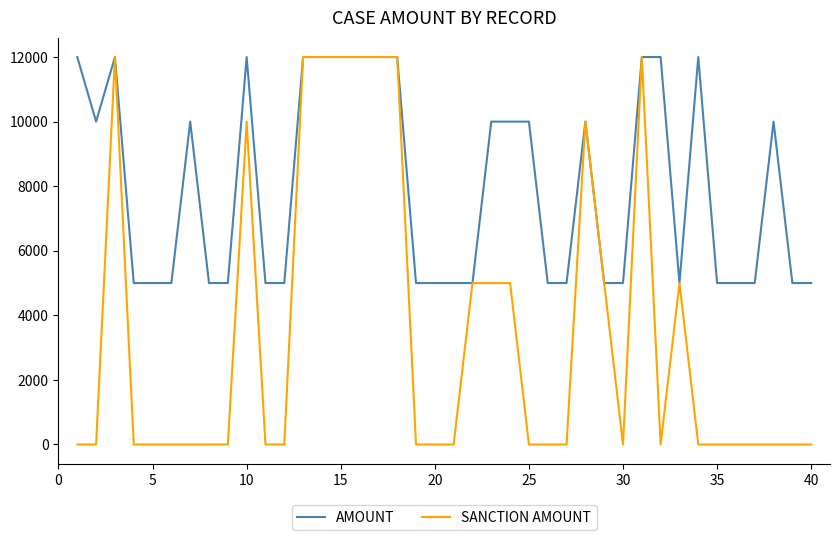

Reading right to left, list all the values displayed in this chart.

AMOUNT: 5000	5000	10000	5000	5000	5000	12000	5000	12000	12000	5000	5000	10000	5000	5000	10000	10000	10000	5000	5000	5000	5000	12000	12000	12000	12000	12000	12000	5000	5000	12000	5000	5000	10000	5000	5000	5000	12000	10000	12000
SANCTION AMOUNT: 0	0	0	0	0	0	0	5000	0	12000	0	5000	10000	0	0	0	5000	5000	5000	0	0	0	12000	12000	12000	12000	12000	12000	0	0	10000	0	0	0	0	0	0	12000	0	0